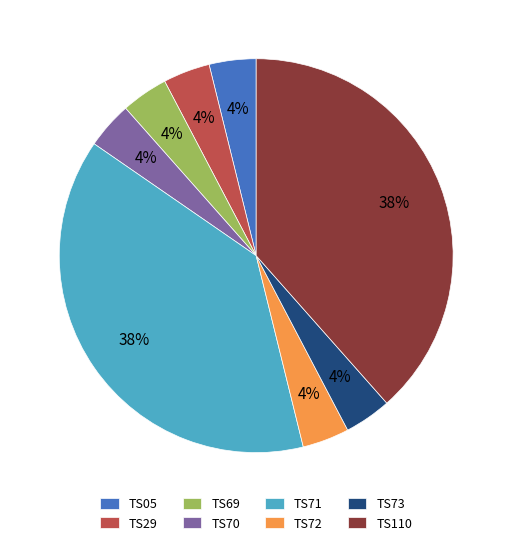

Do TS05 and TS110 together represent more than half of the pie?

No